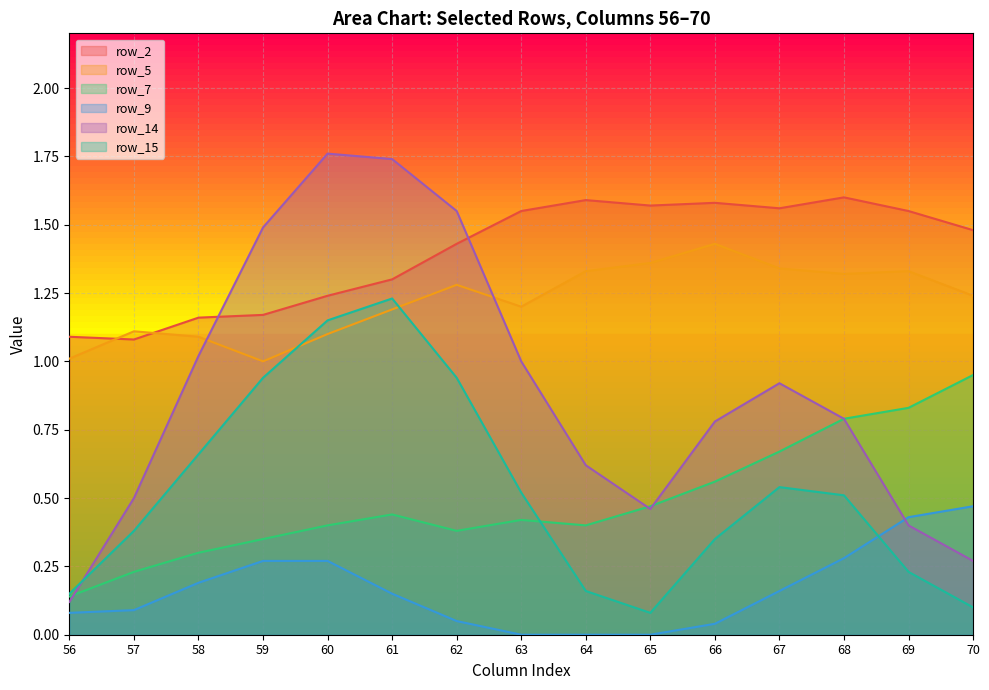

Does the chart display data point markers on the line(s)?

No